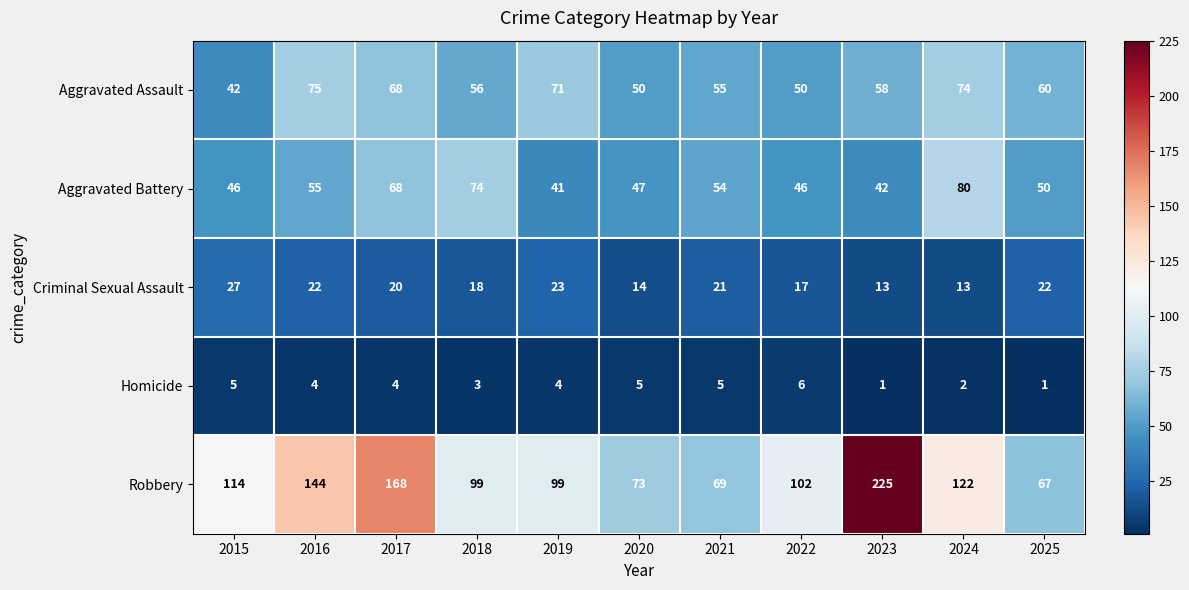

Count the Homicide values in the range 2 to 5.

8